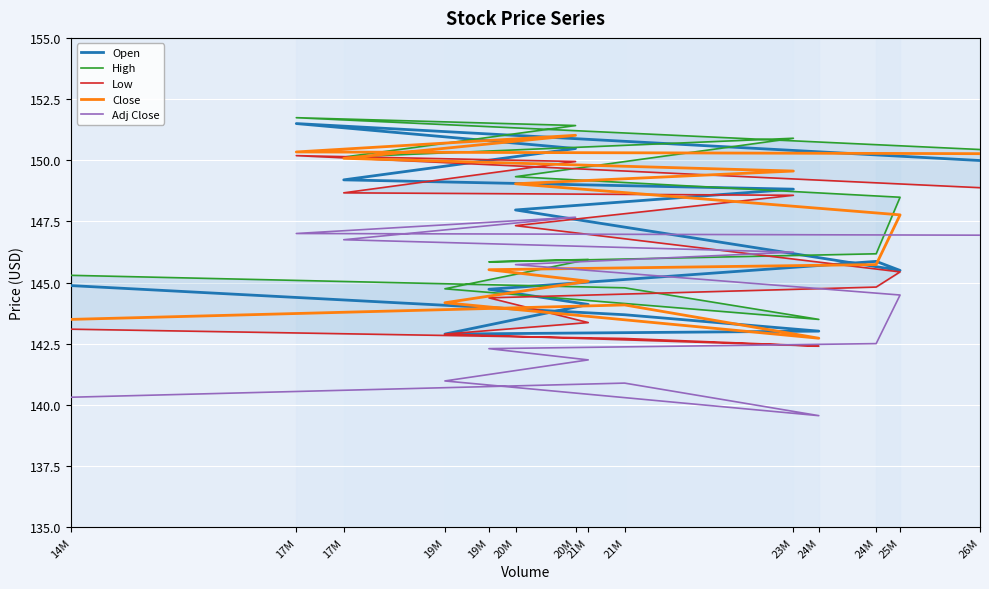

Is the value of High at 20M greater than the value of Close at 25M?

Yes